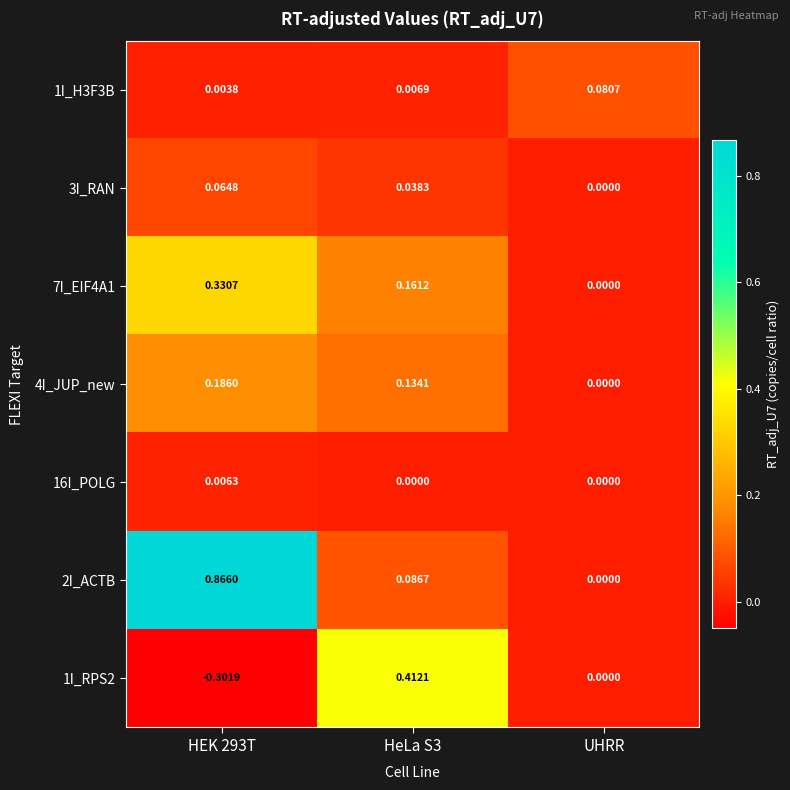

Is the value of 1I_RPS2 at HEK 293T greater than the value of 7I_EIF4A1 at UHRR?

No